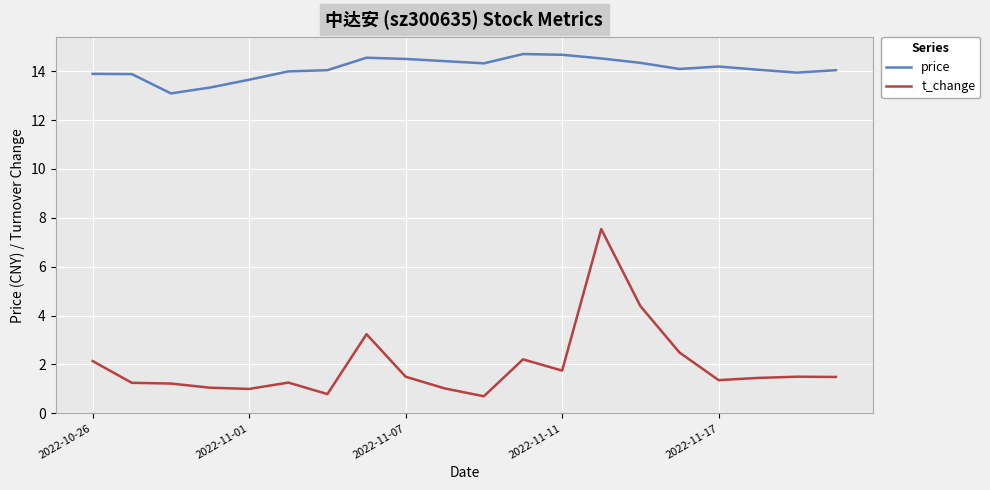

What is the difference between the maximum and minimum values in the t_change series?

6.8